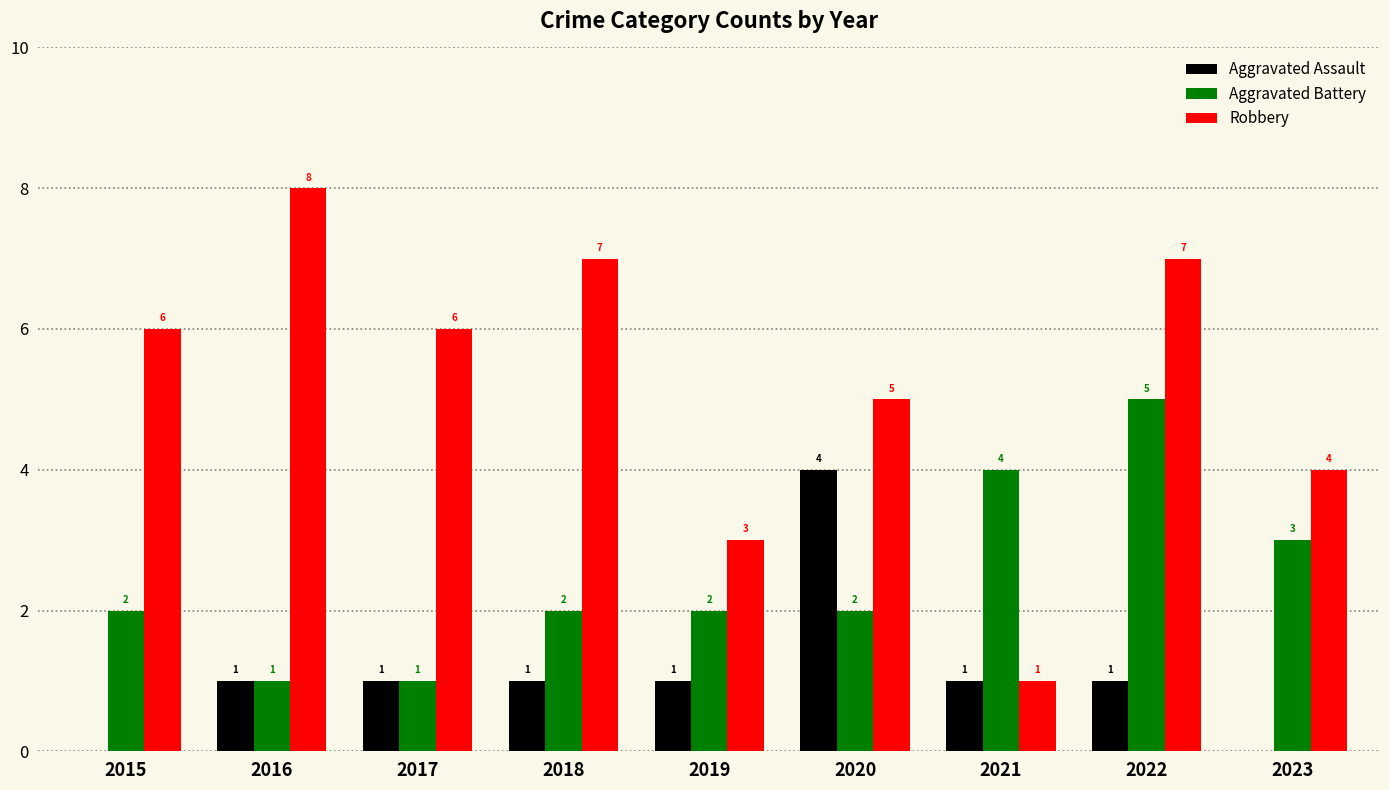

Which series has the largest total across all categories?

Robbery